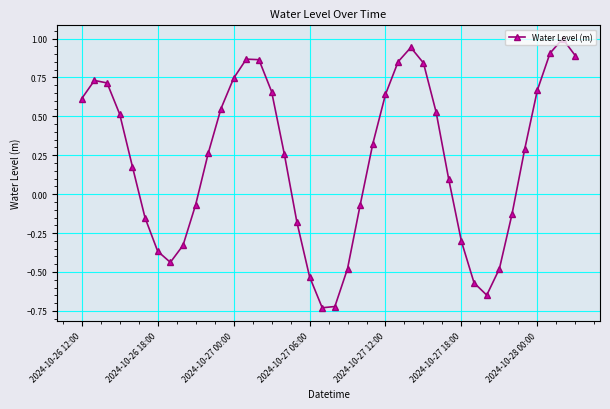

What is the greatest value displayed?

1.0